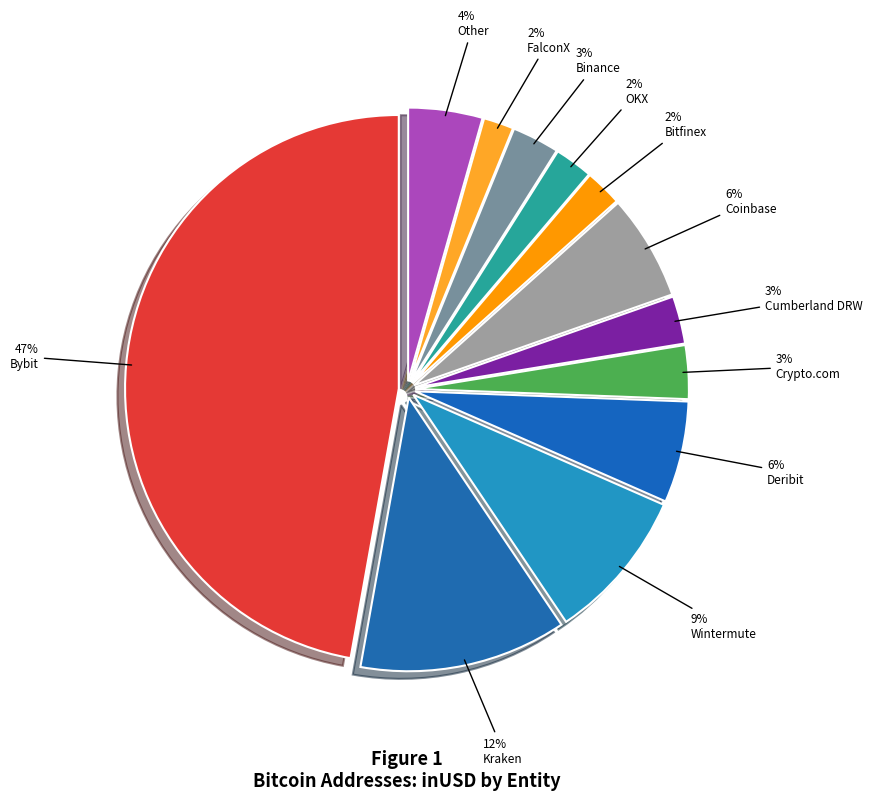

True or false: OKX accounts for 2% of the total.

True